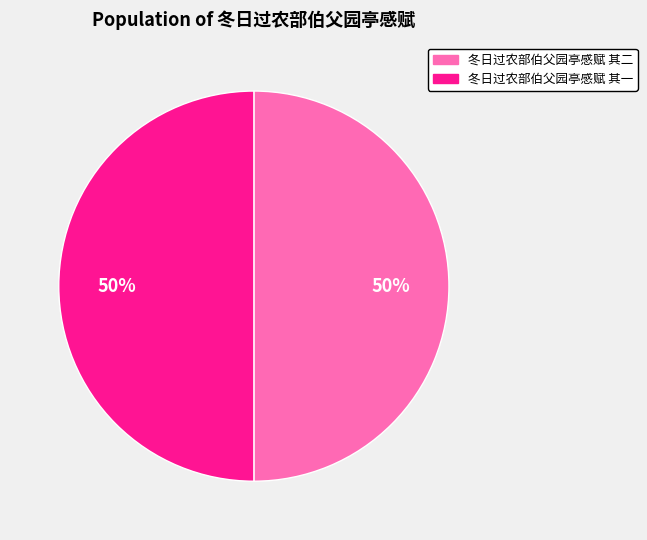

To the nearest percent, what portion does 冬日过农部伯父园亭感赋 其一 represent?

50%